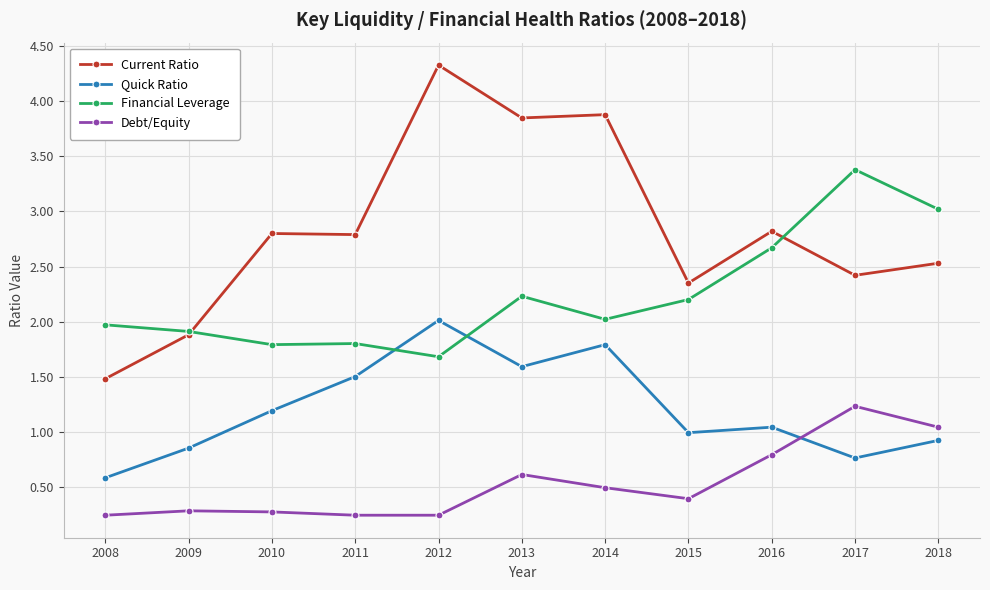

True or false: Current Ratio has a value of 3.9 at 2013.

True